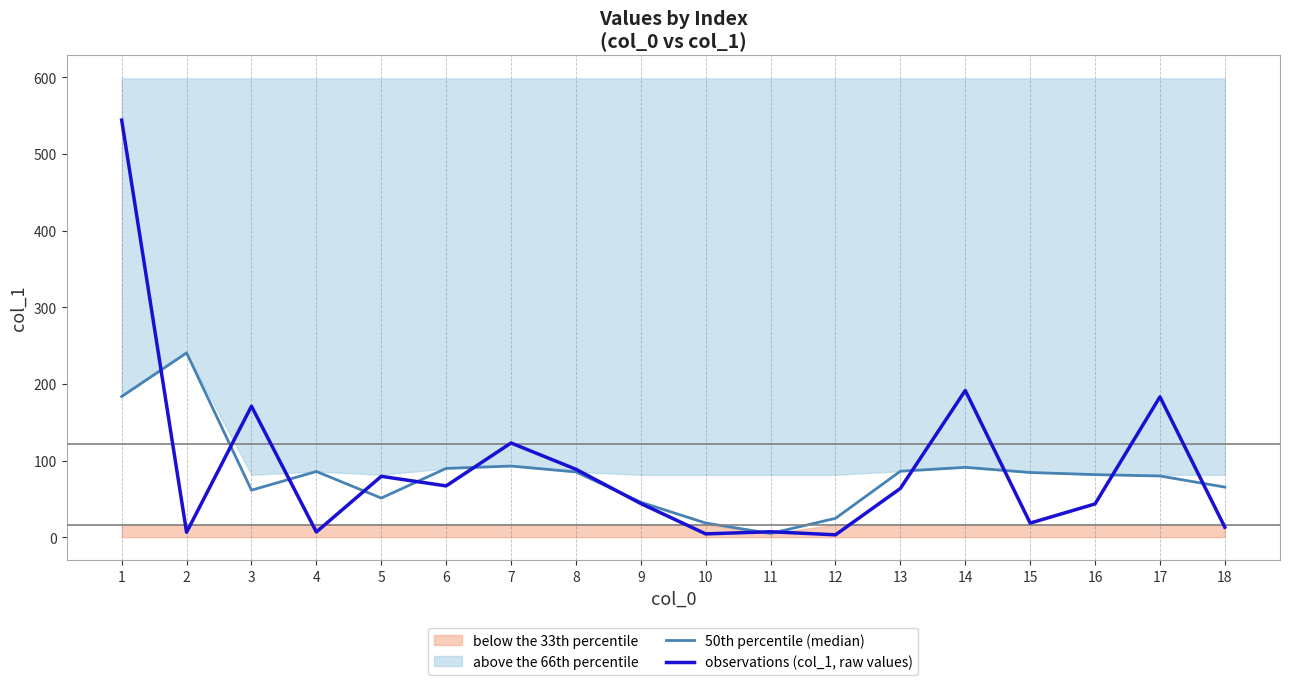

What is the total value across all series at 9?

89.5